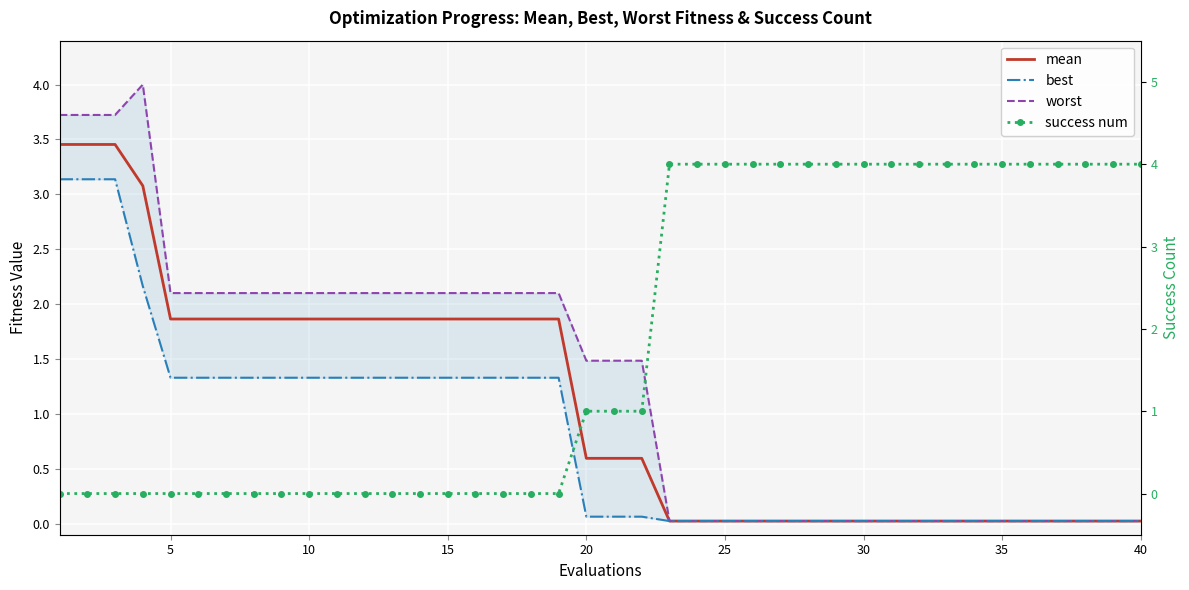

Rank the series by their maximum value, from highest to lowest.

success num, worst, mean, best